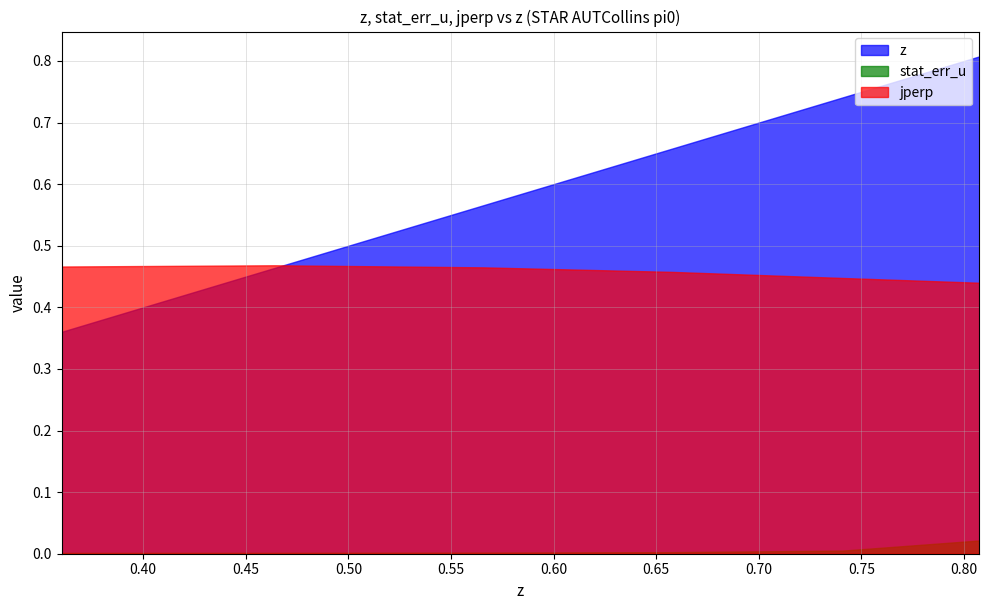

At which category does the chart reach its minimum across all series?

0.360283